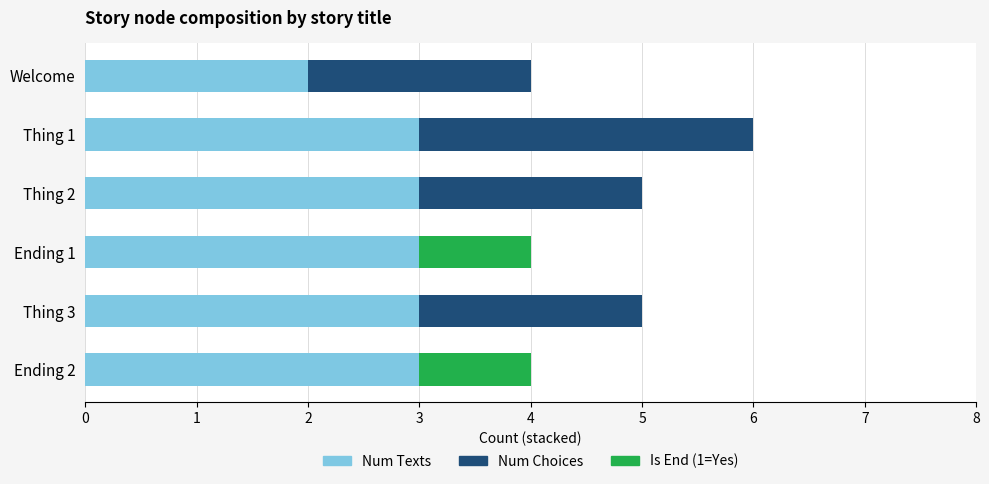

At which category is the sum across all series the highest?

Thing 1